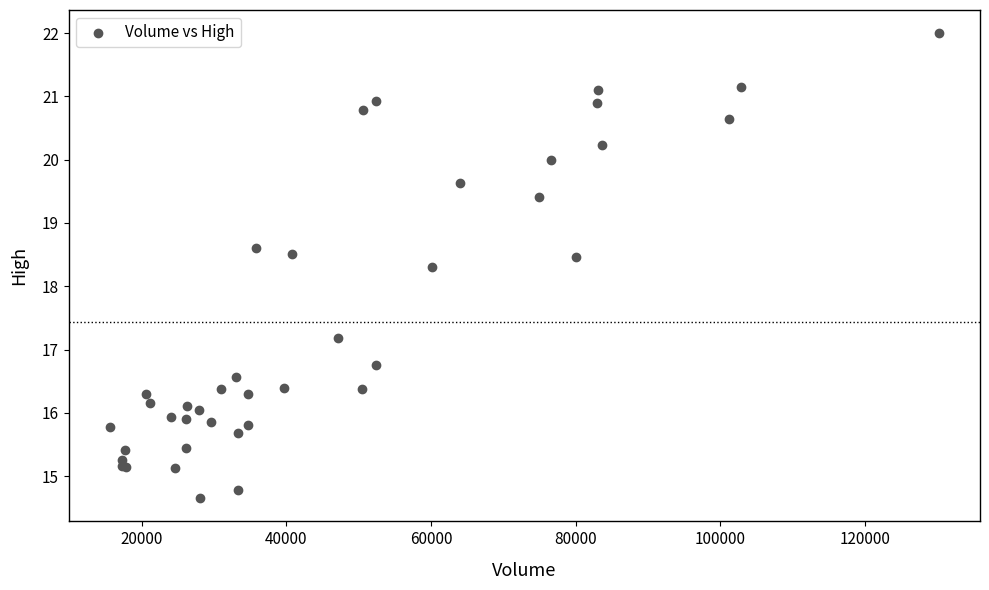

What Y value in the scatter plot is closest to 18?

18.3